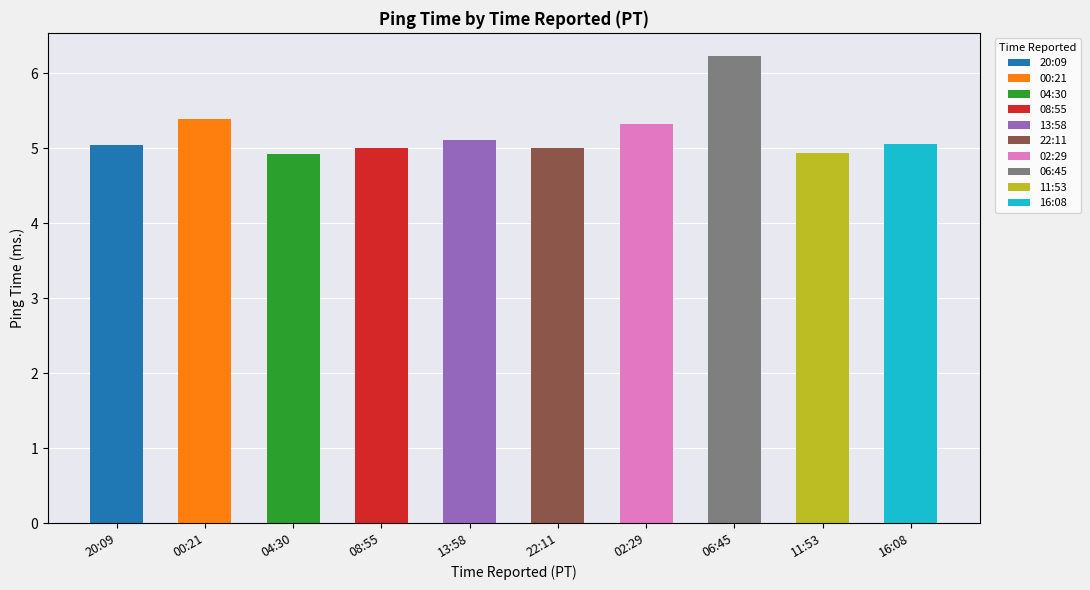

What is the average value?

5.2